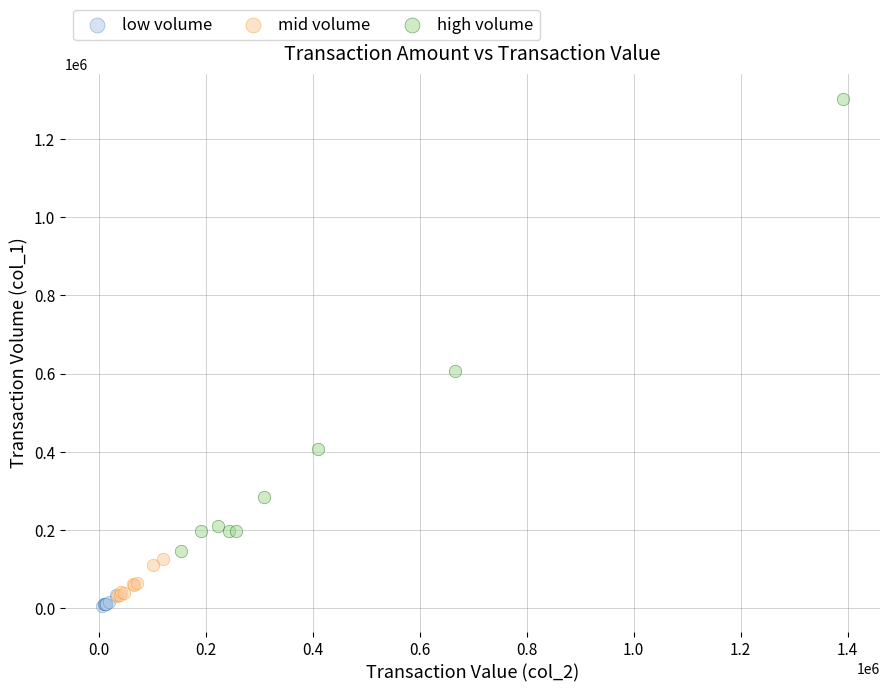

What are all the series names shown in the legend?

low volume, mid volume, high volume